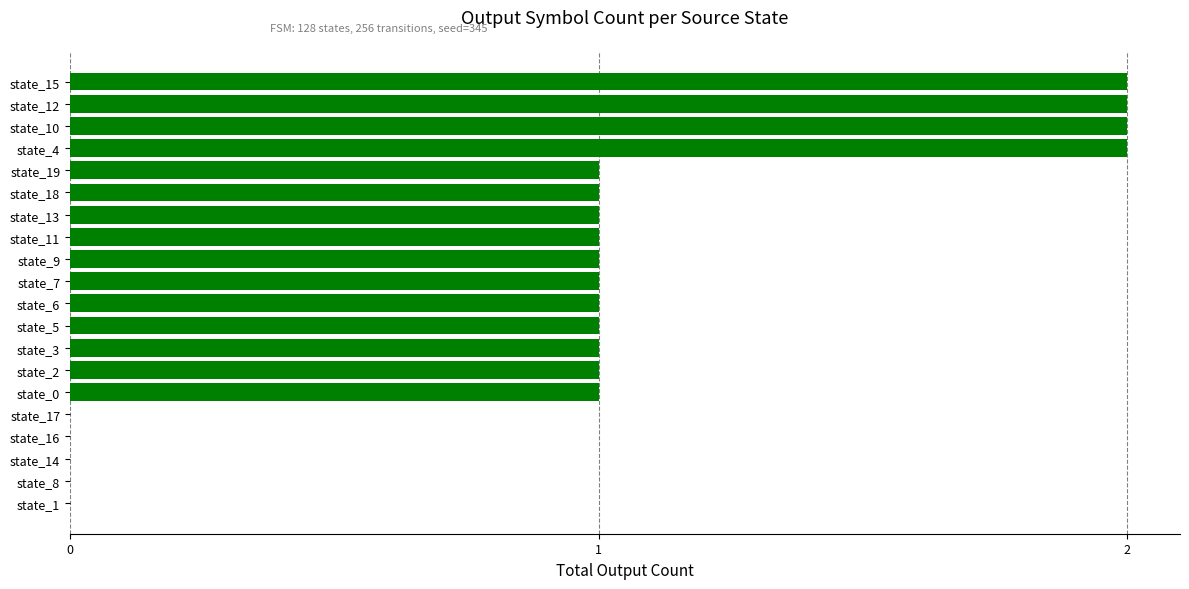

True or false: the data shows 0 at state_6.

False